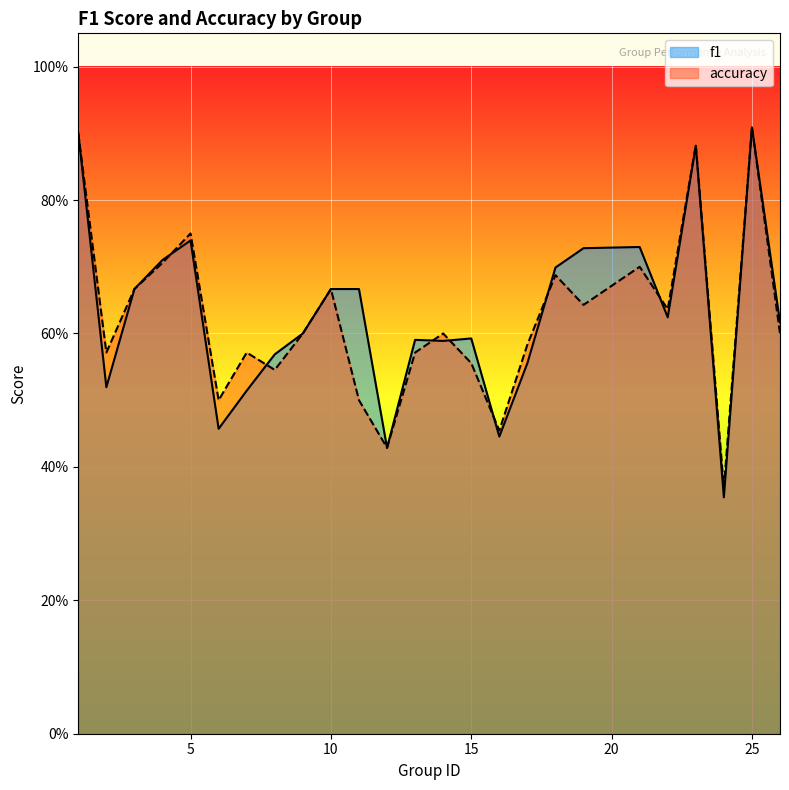

Count the accuracy values in the range 0 to 1.

25